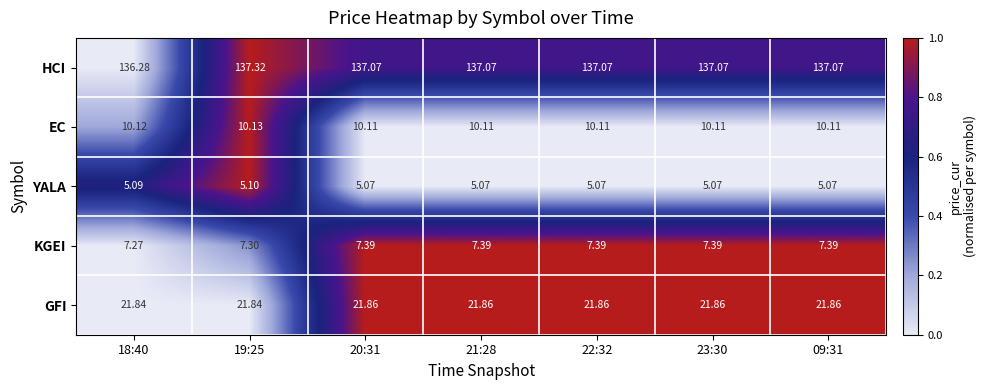

List the series in order of their peak value, lowest first.

YALA, KGEI, EC, GFI, HCI